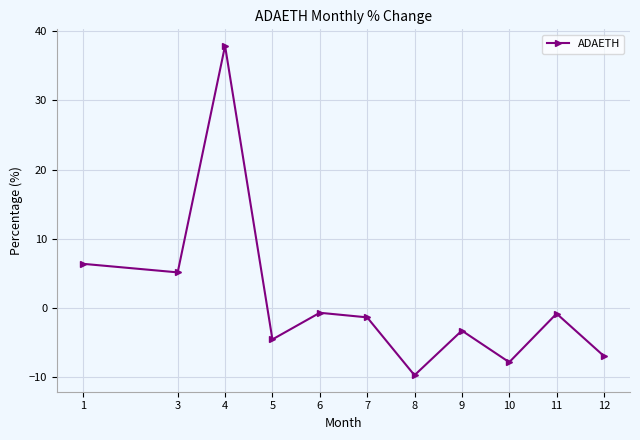

What is the change in value from 5 to 12?

-2.4